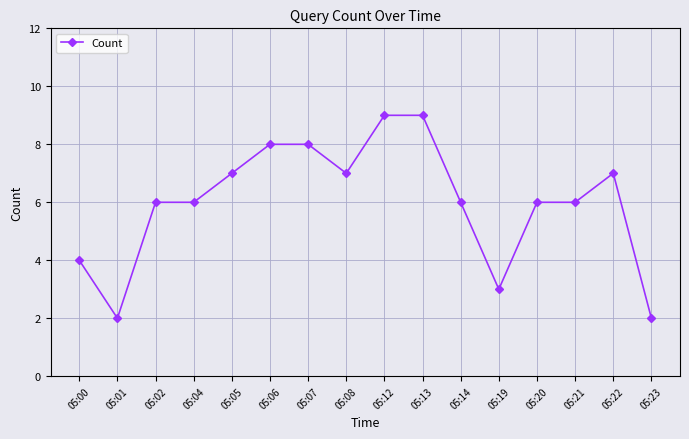

What is the change in value from 05:14 to 05:22?

+1